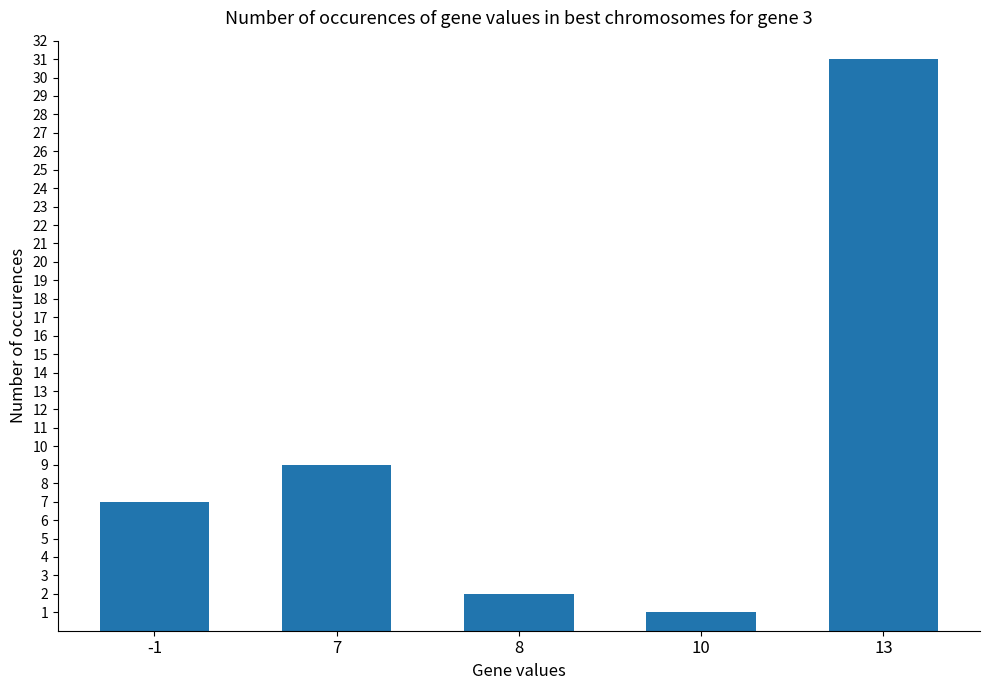

What is the greatest value displayed?

31